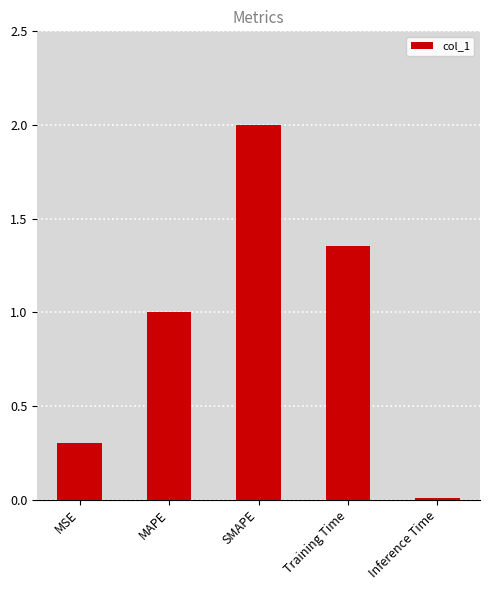

At which category does the chart reach its peak across all series?

SMAPE